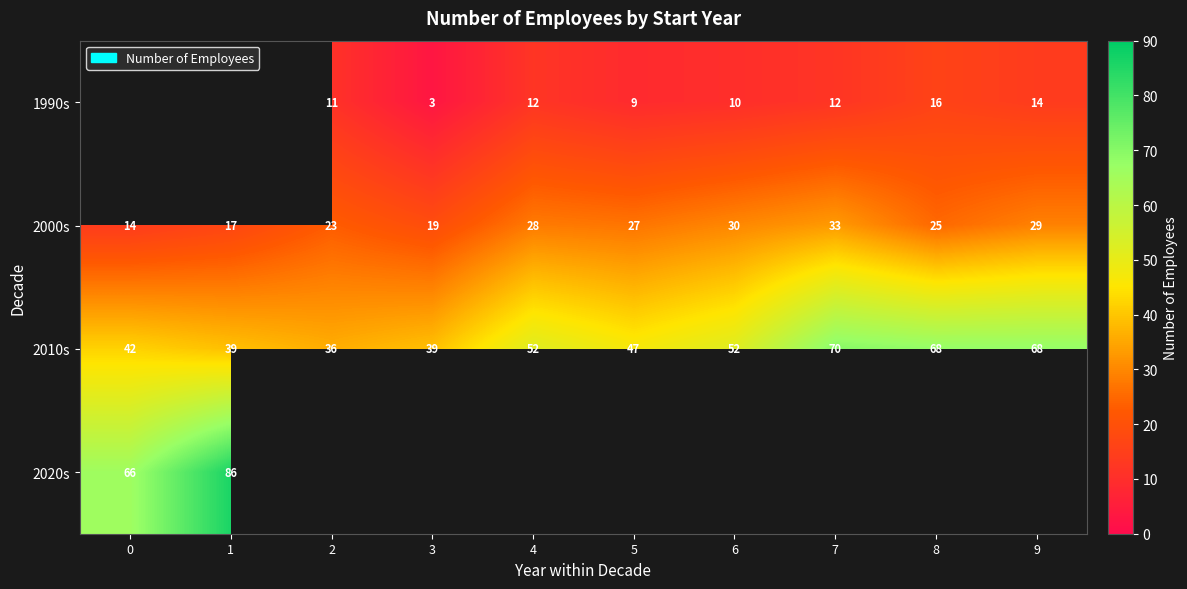

What is the minimum value shown in the chart?

3.0